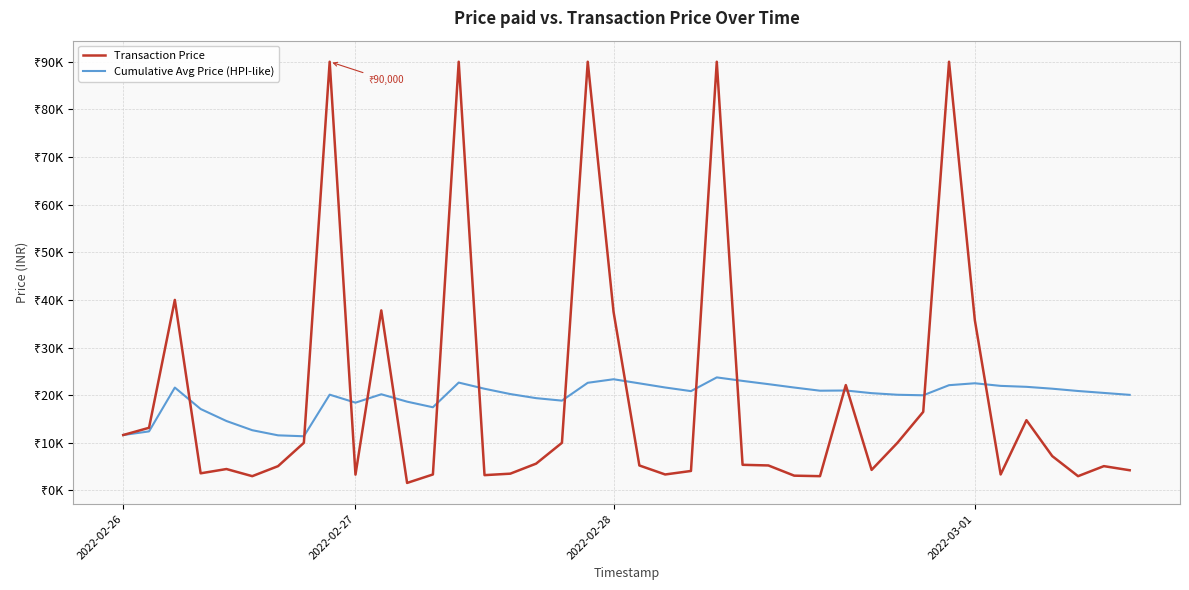

True or false: Transaction Price and Cumulative Avg Price (HPI-like) cross at least once.

True